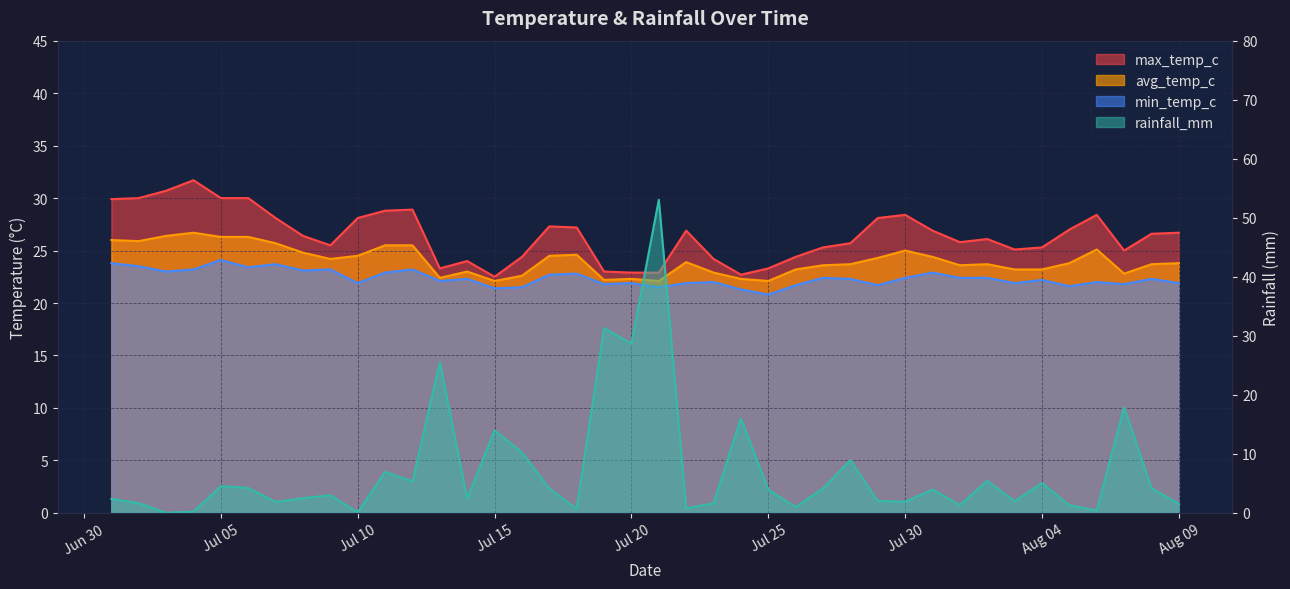

True or false: avg_temp_c and max_temp_c intersect in this chart.

False